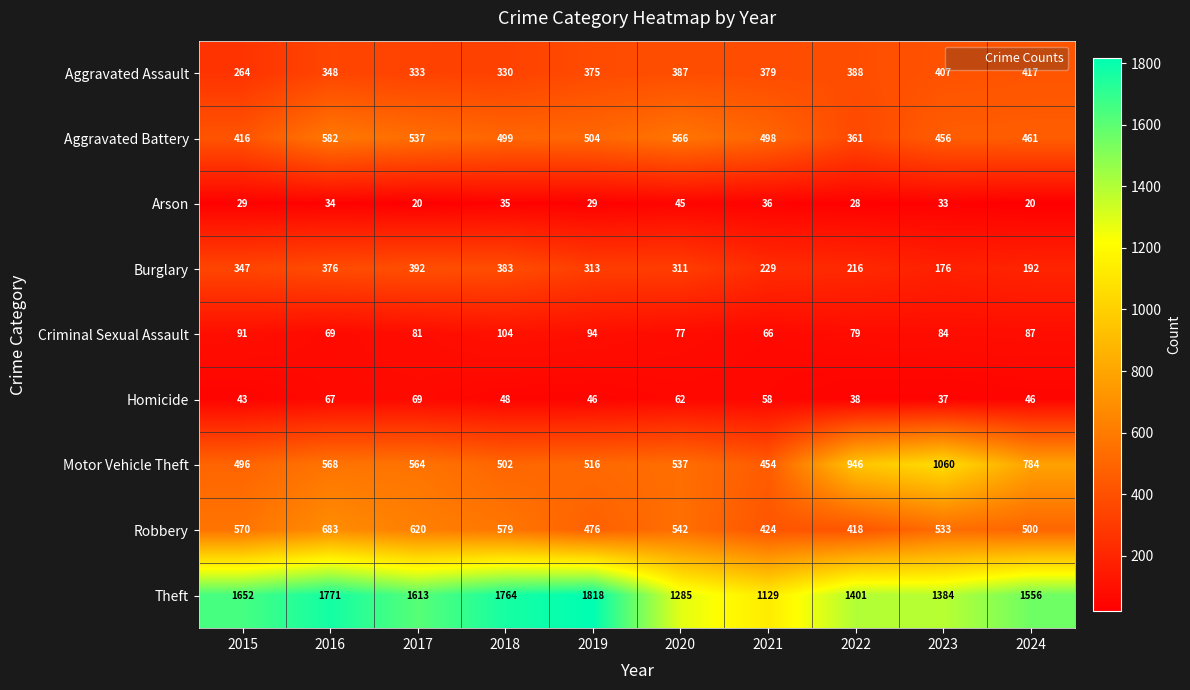

Rank the series by their maximum value, from highest to lowest.

Theft, Motor Vehicle Theft, Robbery, Aggravated Battery, Aggravated Assault, Burglary, Criminal Sexual Assault, Homicide, Arson